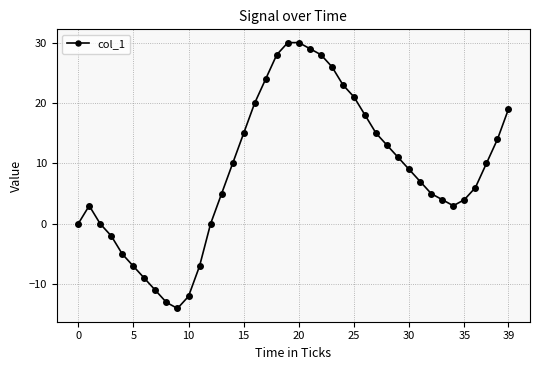

What is the value of the 39th point from the left?

14